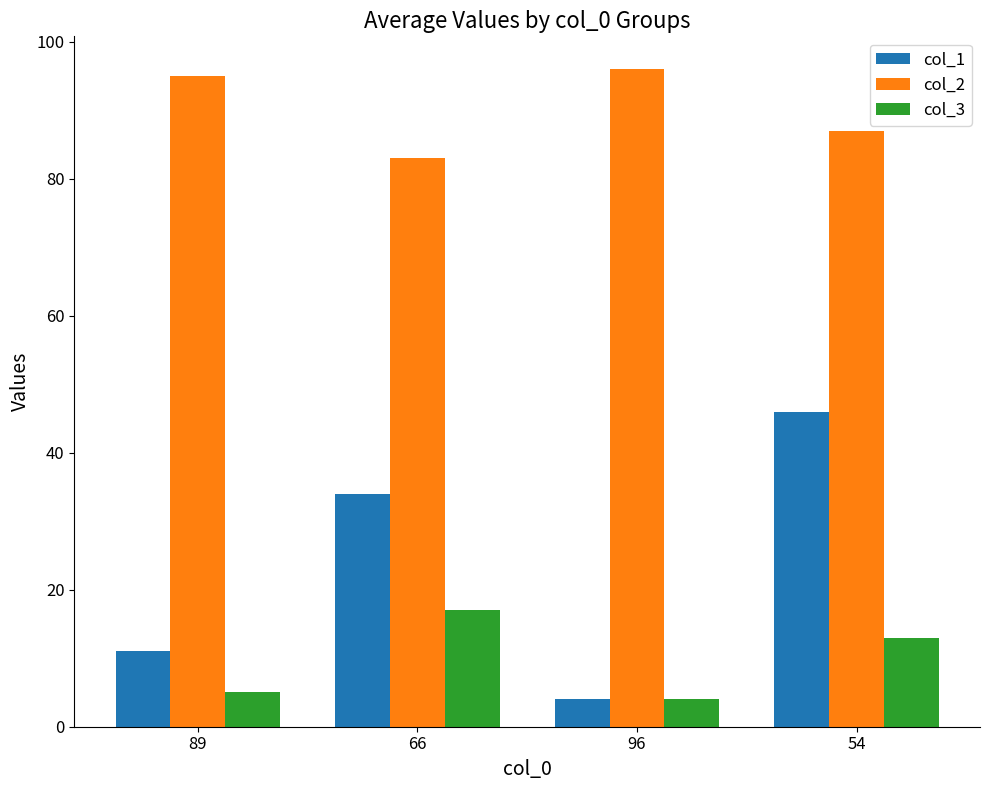

Which label corresponds to the largest value in the chart?

96